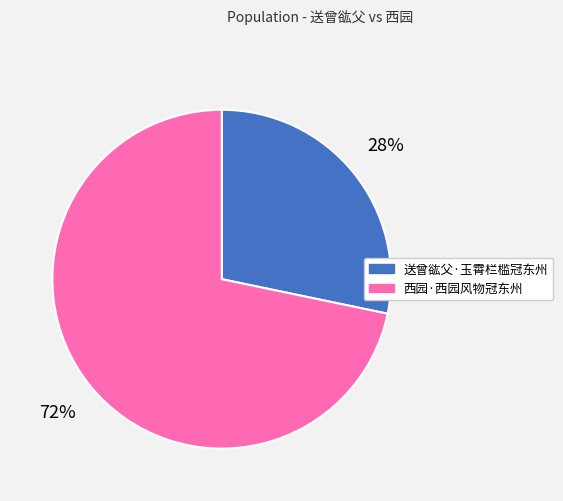

What is the smallest slice in the pie chart?

送曾谹父·玉霄栏槛冠东州